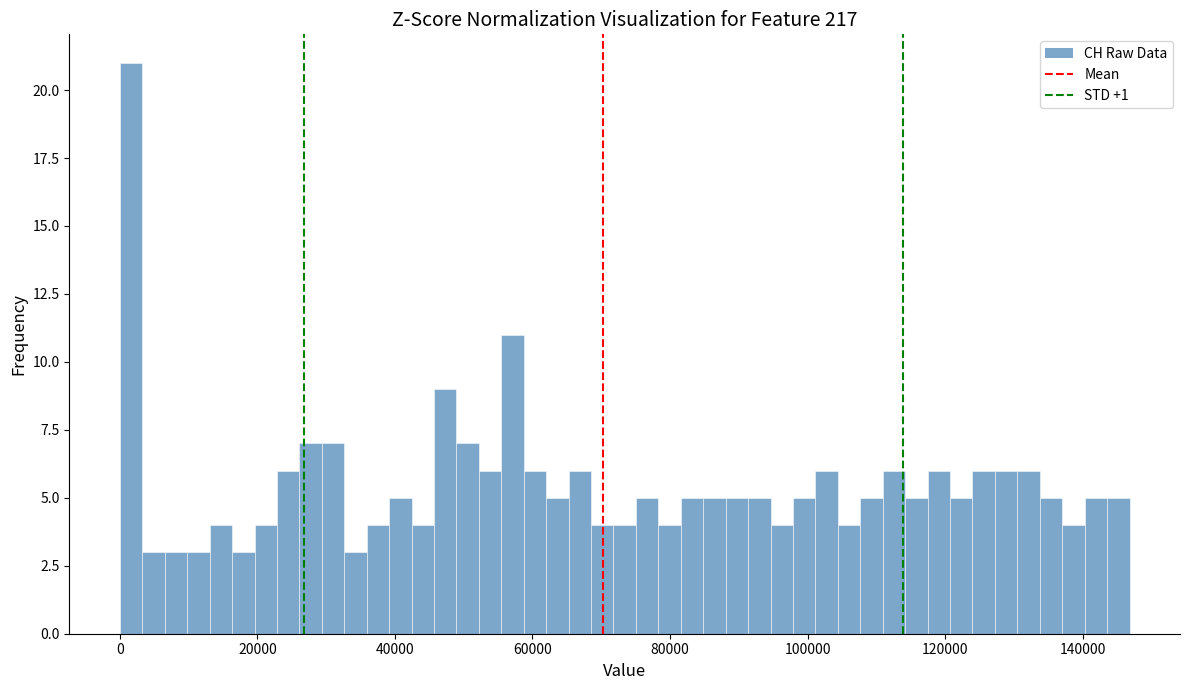

Read against the x-axis, roughly where is the centre of the tallest bar?

2000